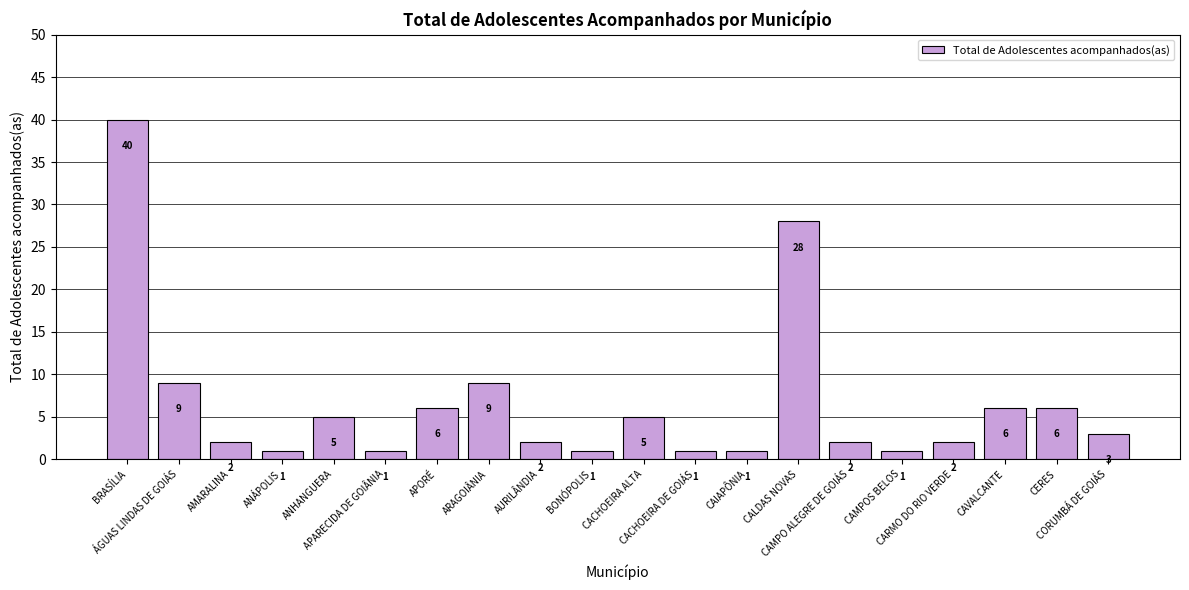

What is the difference between the second highest and minimum values?

27